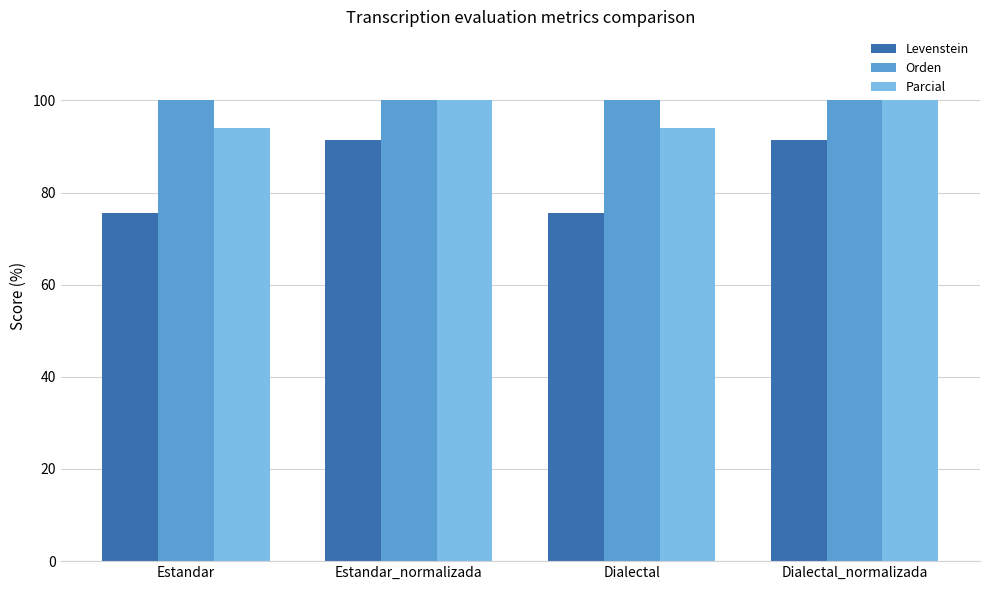

What is the maximum value shown in the chart?

100.0